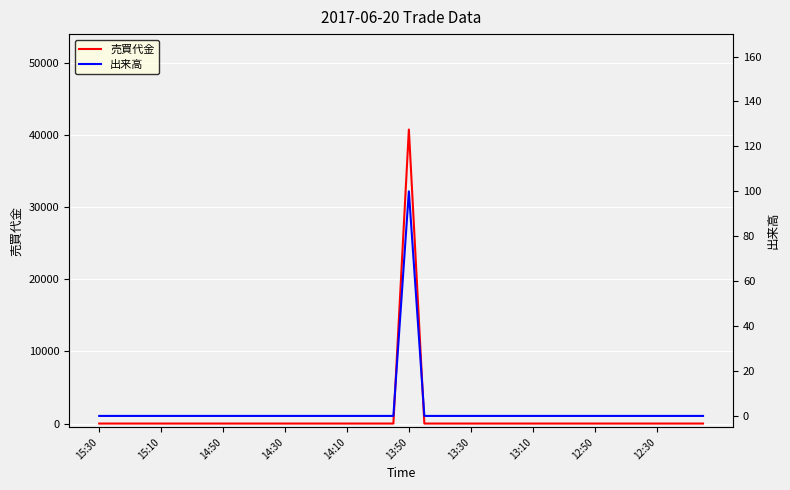

In 出来高, how many points are higher than both neighbors (excluding endpoints)?

1